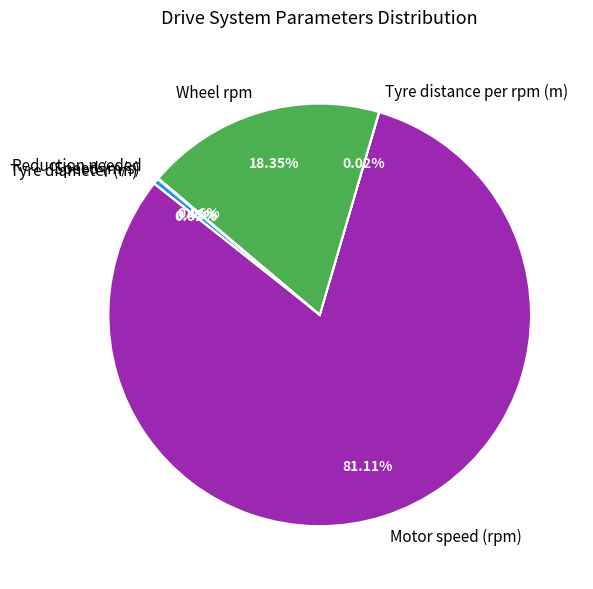

What is the largest slice in the pie chart?

Motor speed (rpm)